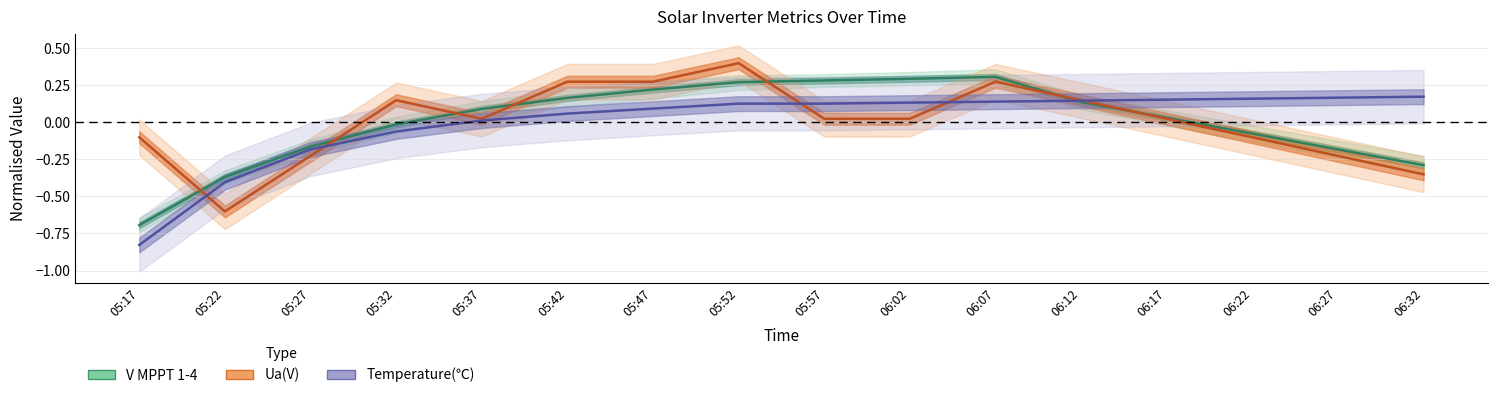

Reading right to left, what are all the values shown in this chart?

V MPPT 1(V): 06:32=-0.3	06:27=-0.2	06:22=-0.1	06:17=0.0	06:12=0.1	06:07=0.3	06:02=0.3	05:57=0.3	05:52=0.3	05:47=0.2	05:42=0.2	05:37=0.1	05:32=-0.0	05:27=-0.2	05:22=-0.4	05:17=-0.7
Ua(V): 06:32=-0.4	06:27=-0.2	06:22=-0.1	06:17=0.0	06:12=0.1	06:07=0.3	06:02=0.0	05:57=0.0	05:52=0.4	05:47=0.3	05:42=0.3	05:37=0.0	05:32=0.1	05:27=-0.2	05:22=-0.6	05:17=-0.1
Temperature(℃): 06:32=0.2	06:27=0.2	06:22=0.2	06:17=0.2	06:12=0.1	06:07=0.1	06:02=0.1	05:57=0.1	05:52=0.1	05:47=0.1	05:42=0.1	05:37=0.0	05:32=-0.1	05:27=-0.2	05:22=-0.4	05:17=-0.8